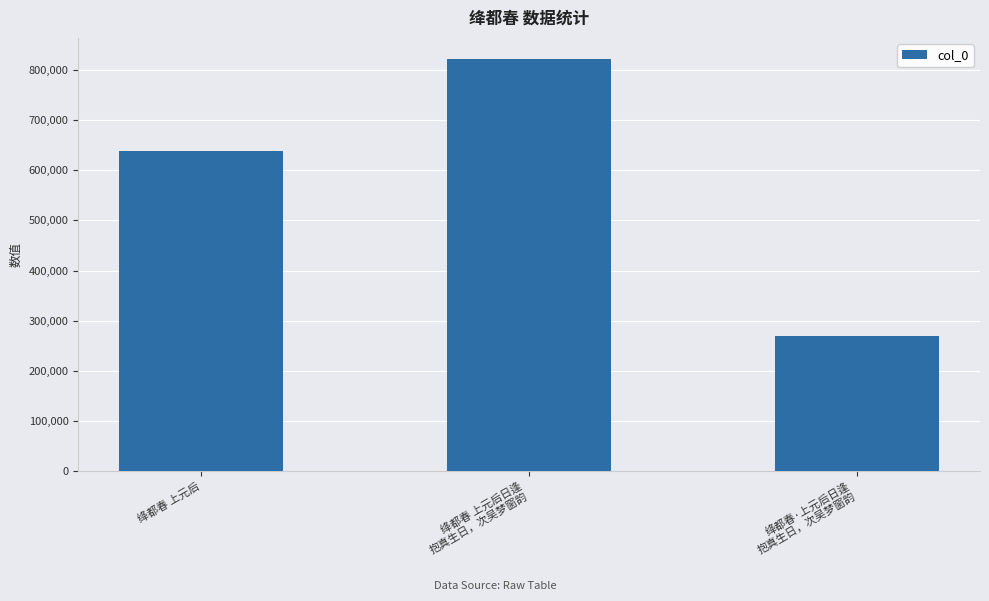

List the labels in order of value, largest first.

绛都春 上元后日逢
抱真生日，次吴梦窗韵, 绛都春 上元后, 绛都春·上元后日逢
抱真生日，次吴梦窗韵